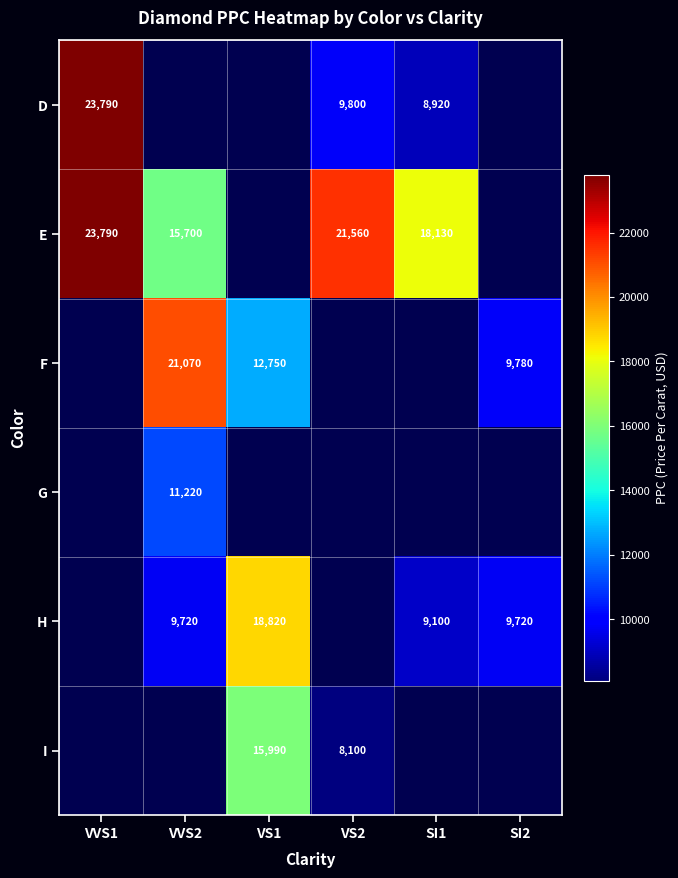

Is the value of E at VVS2 greater than the value of D at SI1?

Yes